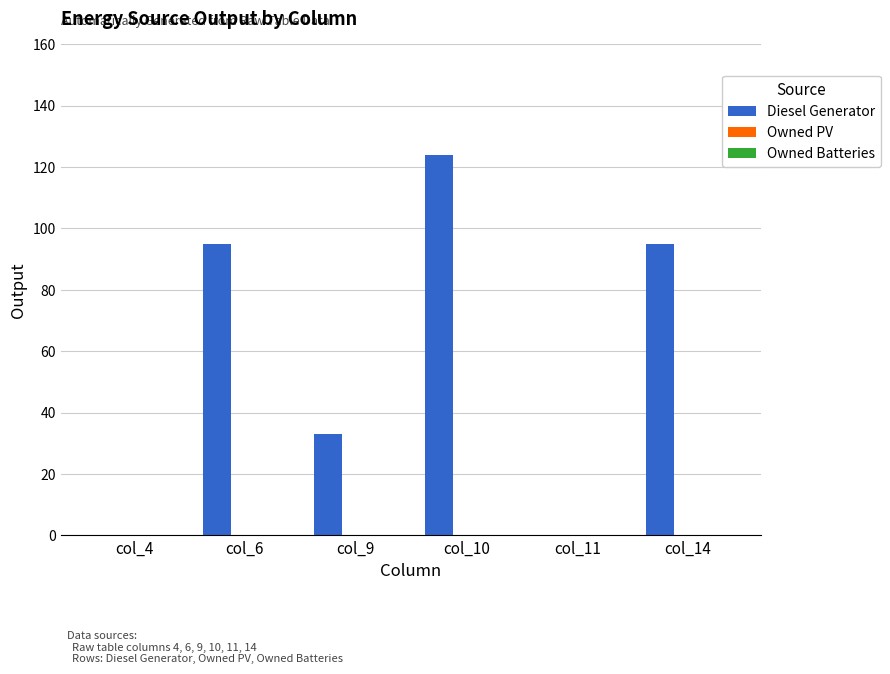

The chart shows a value of 50 at col_9. True or false?

False